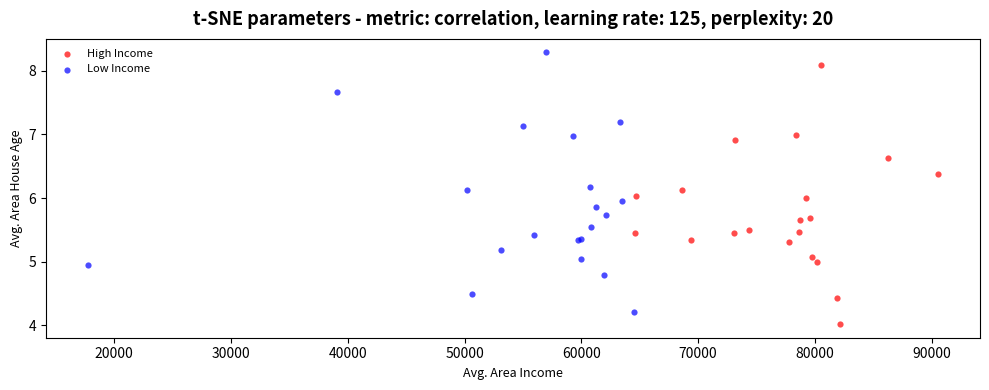

Which series contains the lowest Y value?

High Income